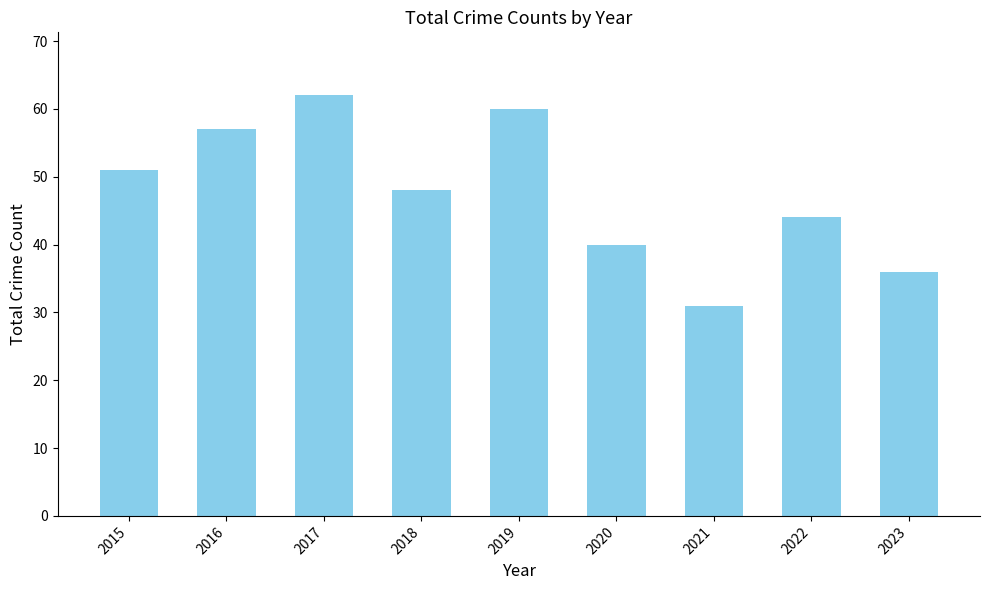

How many series are shown in this chart?

1